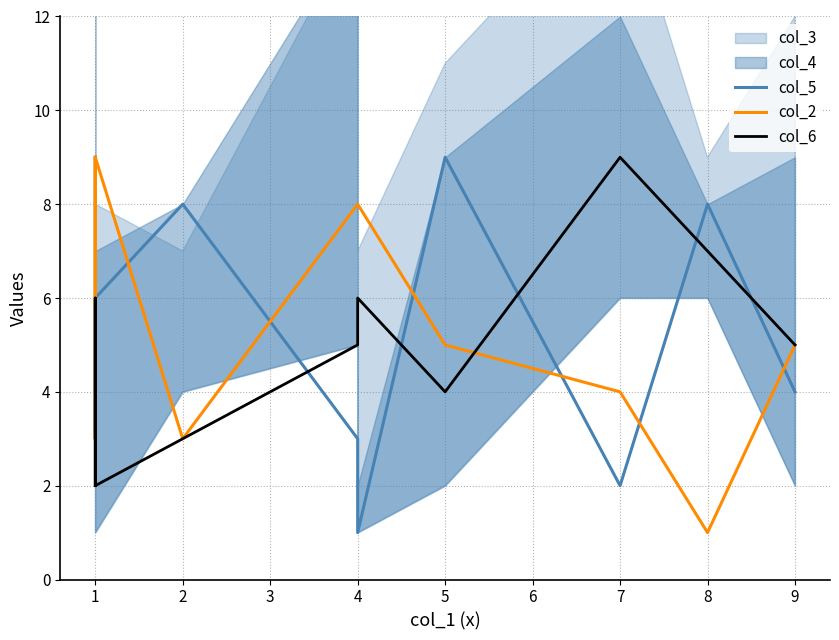

Which series has the largest total across all categories?

col_2